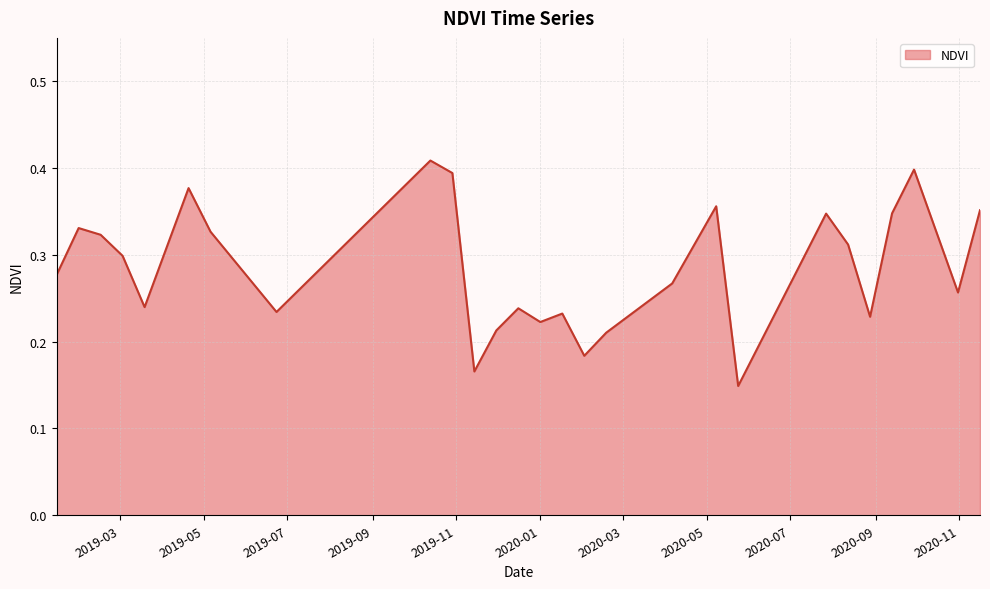

At which category does the data reach its first local peak?

2019-01-30